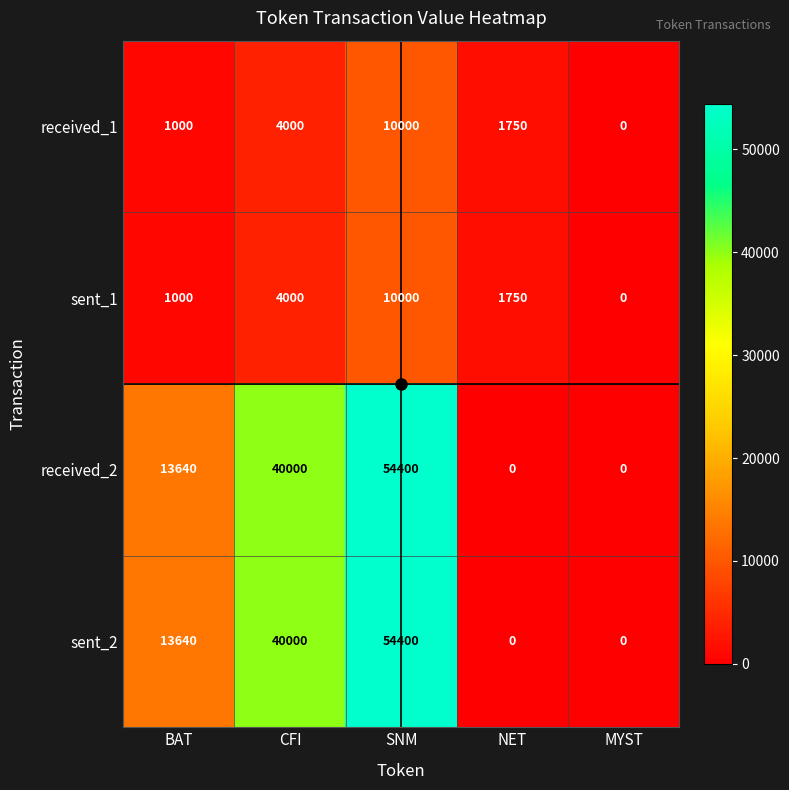

Which category has the highest value across all series?

SNM